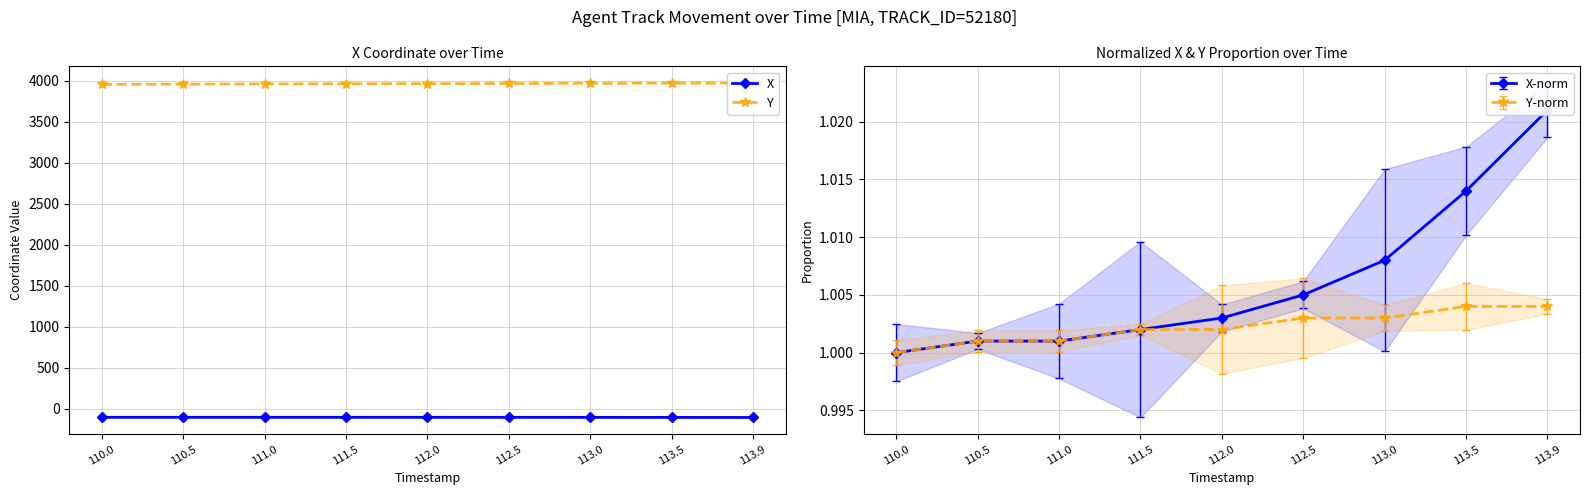

Which series has the largest total across all categories?

Y